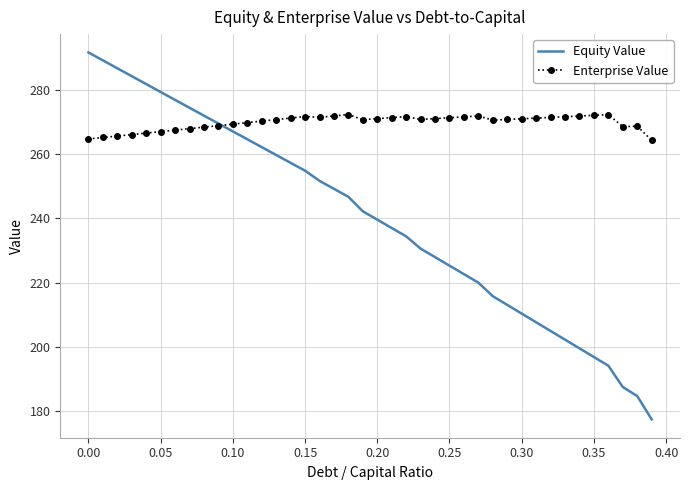

Which series has the widest spread of values?

Equity Value